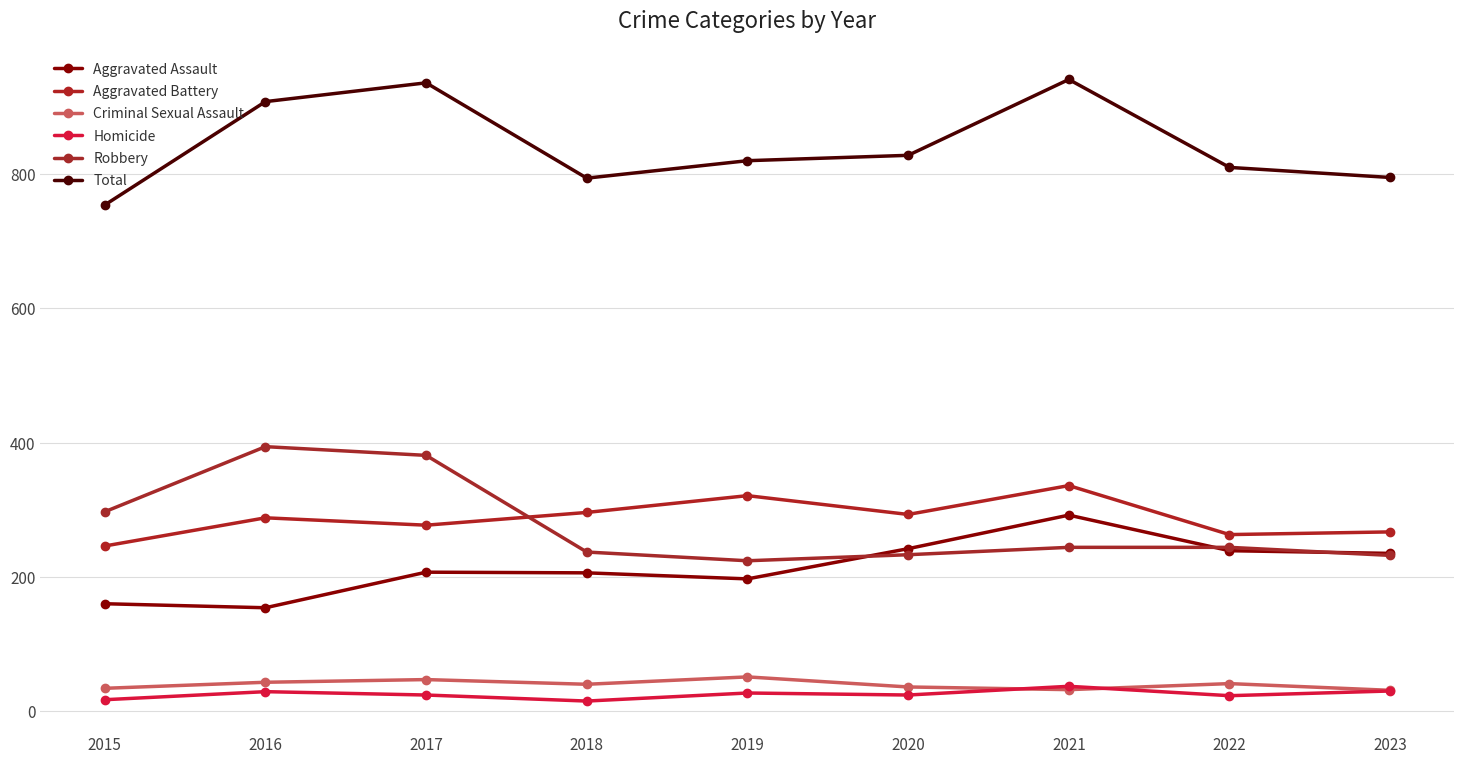

At how many categories does at least one series exceed 760?

8